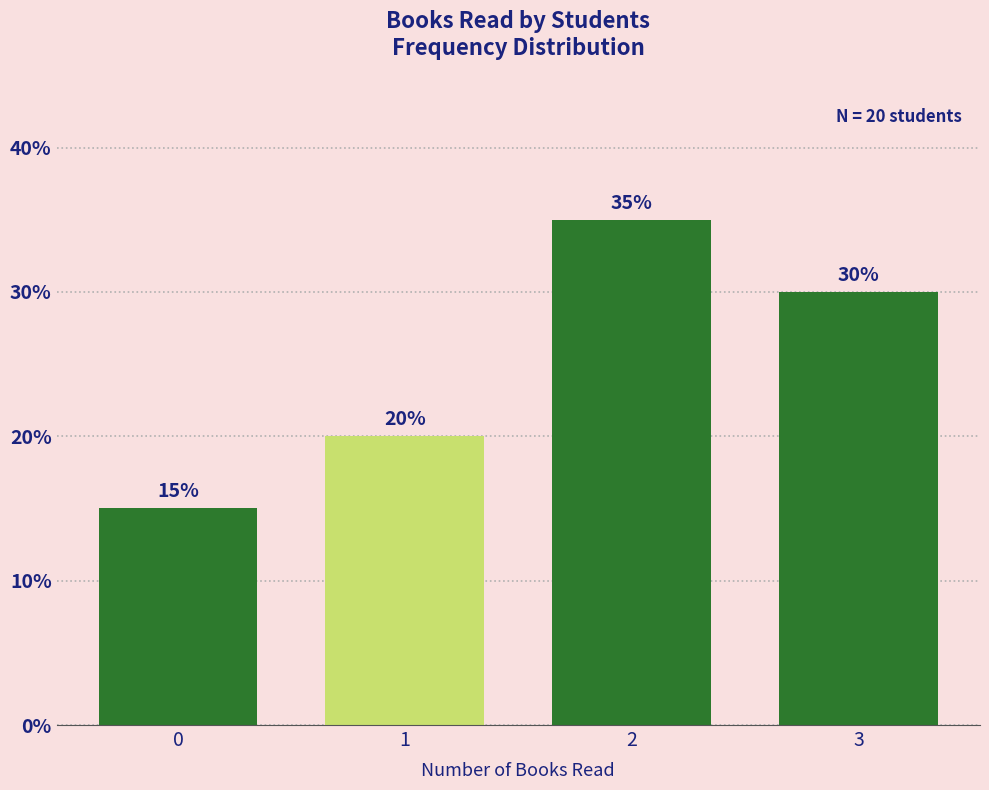

Reading right to left, extract all data points from this chart.

3=30	2=35	1=20	0=15